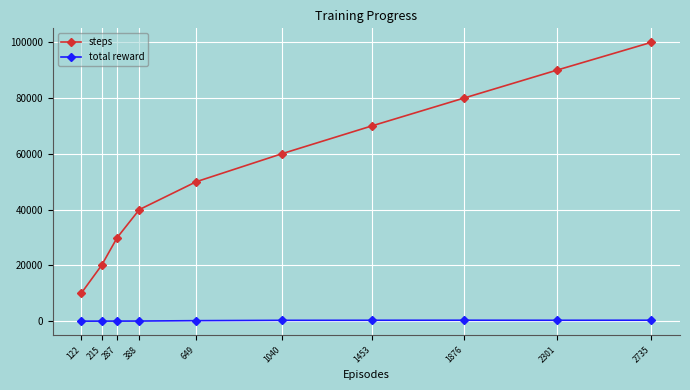

True or false: steps has a value of 80000 at 1876.

True